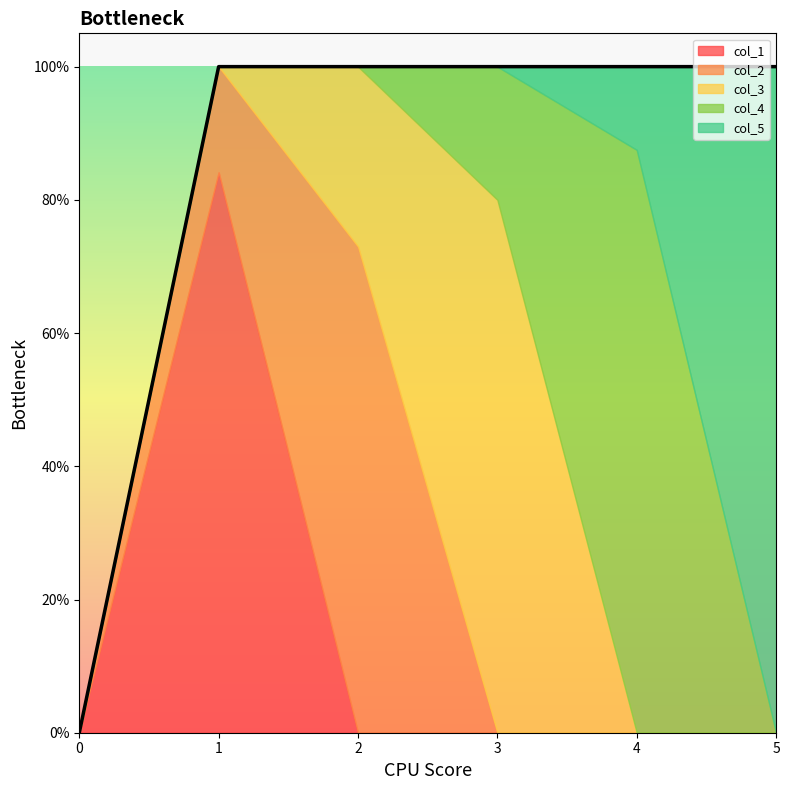

Count the number of categories in the chart.

6